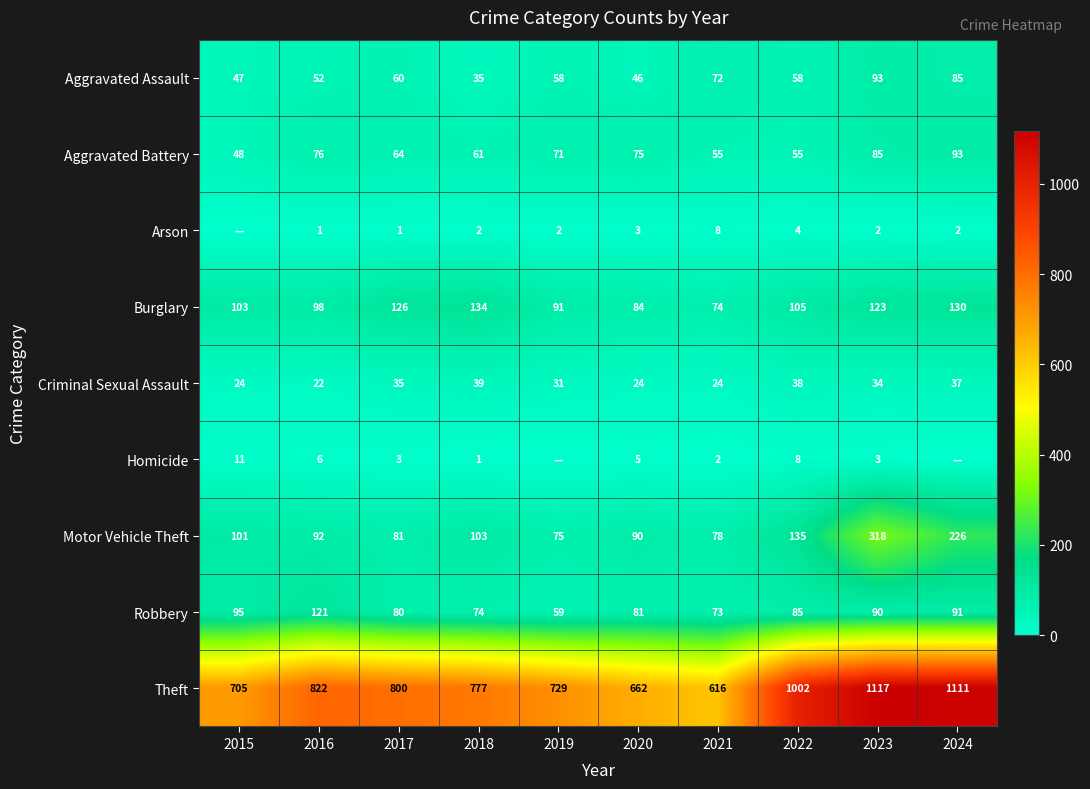

What is the difference between the highest and lowest values at 2022?

998